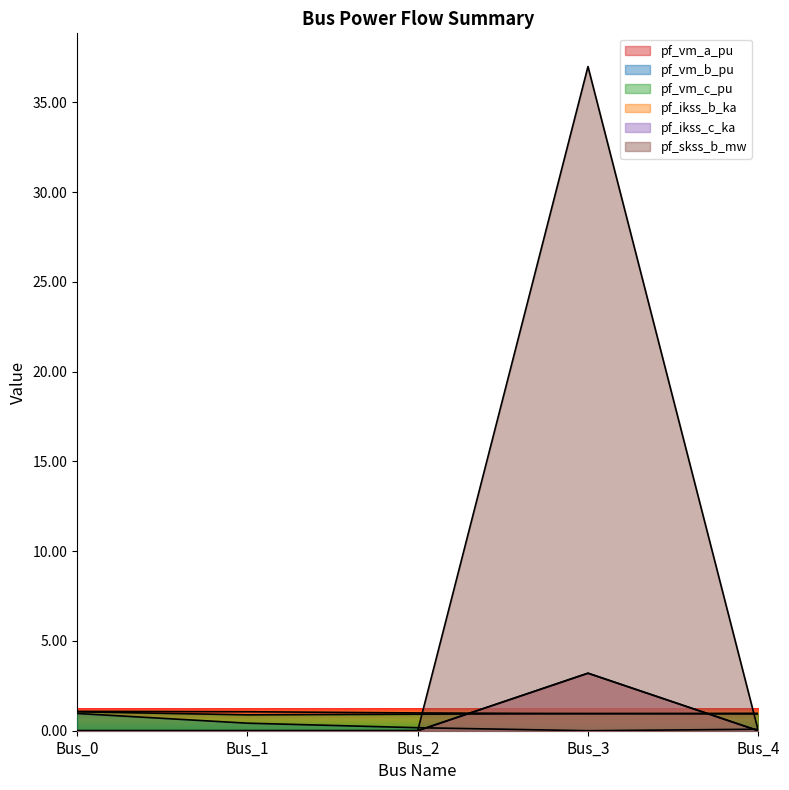

What are all the series names shown in the legend?

pf_vm_a_pu, pf_vm_b_pu, pf_vm_c_pu, pf_ikss_b_ka, pf_ikss_c_ka, pf_skss_b_mw